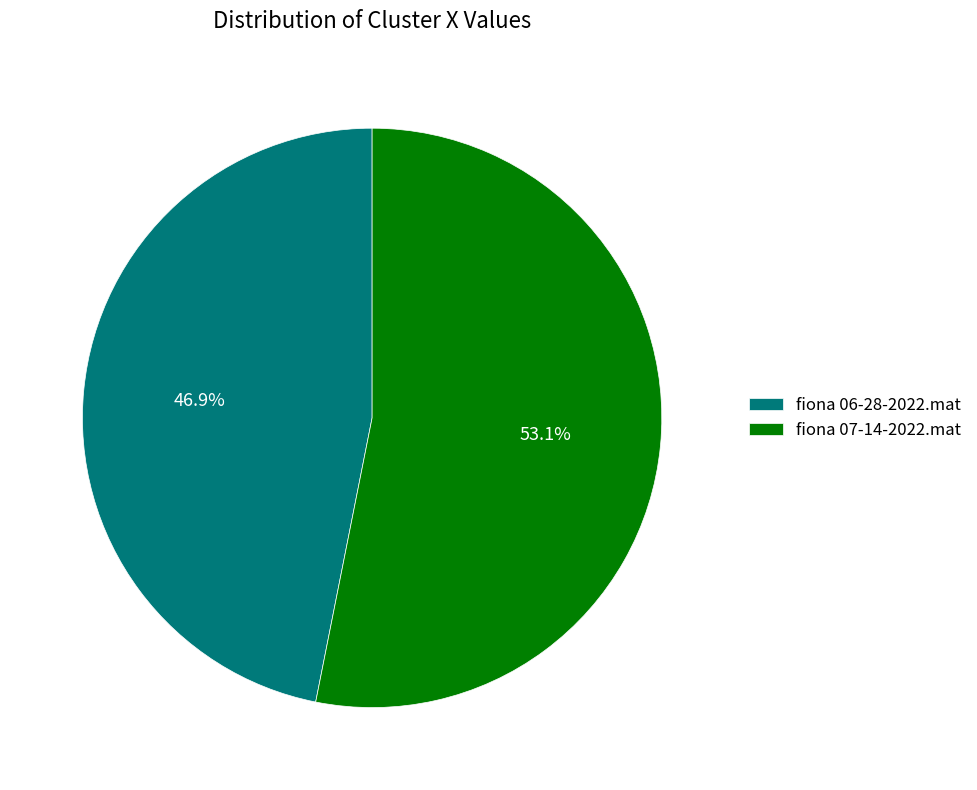

What percentage do fiona 07-14-2022.mat and fiona 06-28-2022.mat together represent?

100.0%